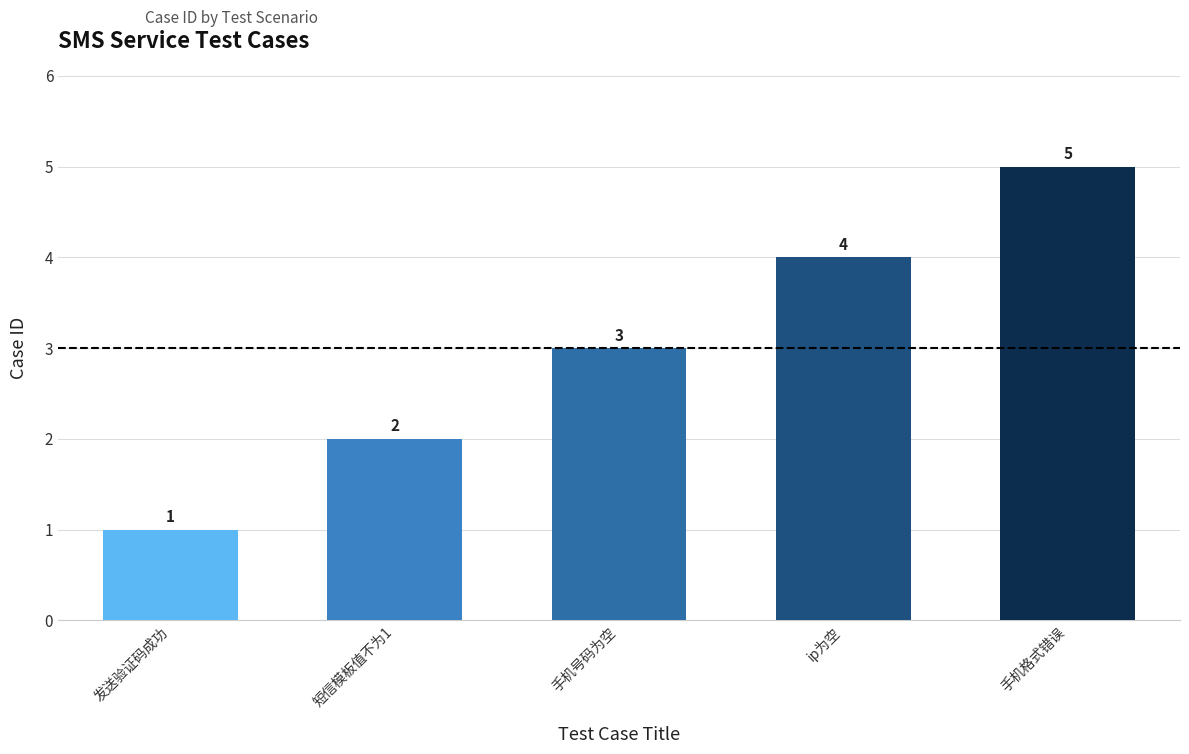

What is the difference between the values at 手机格式错误 and 发送验证码成功?

4